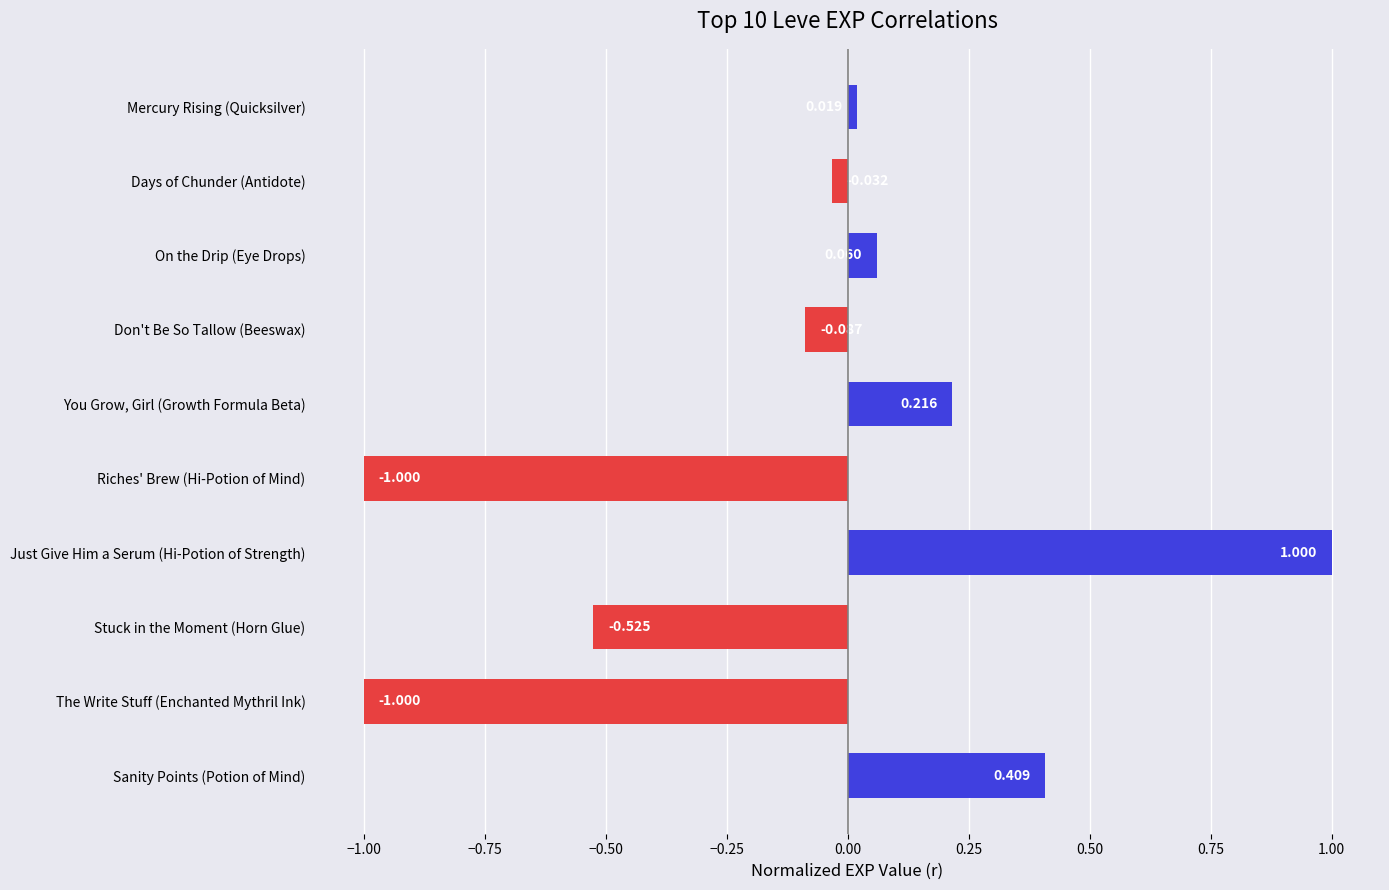

What is the label of the 8th bar from the top?

Stuck in the Moment (Horn Glue)